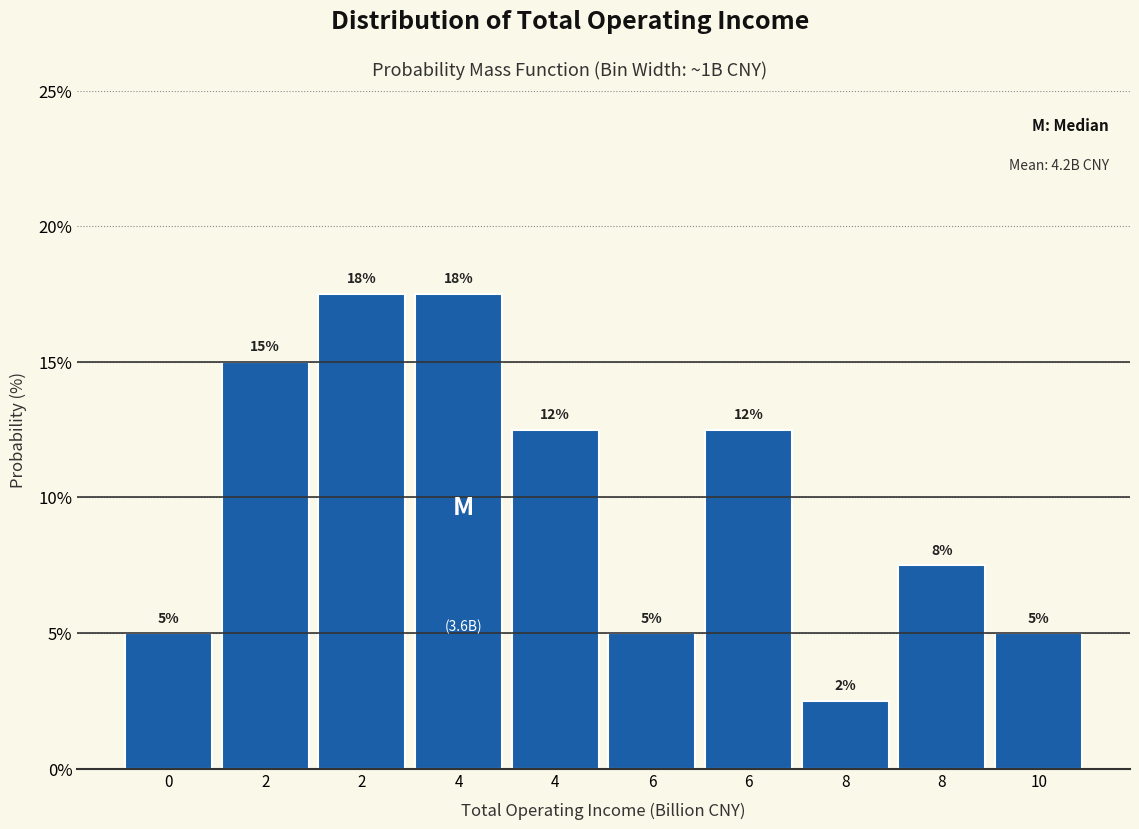

How many bars are there in total?

10